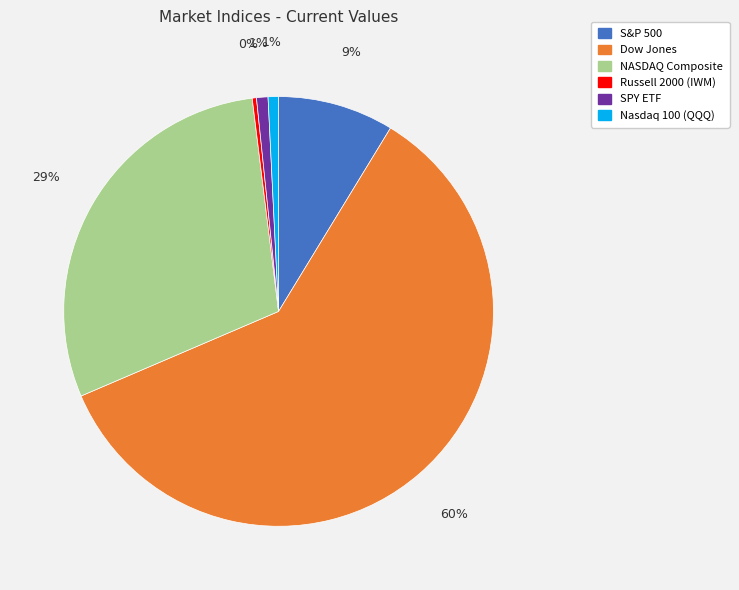

True or false: Russell 2000 (IWM) accounts for 0% of the total.

True